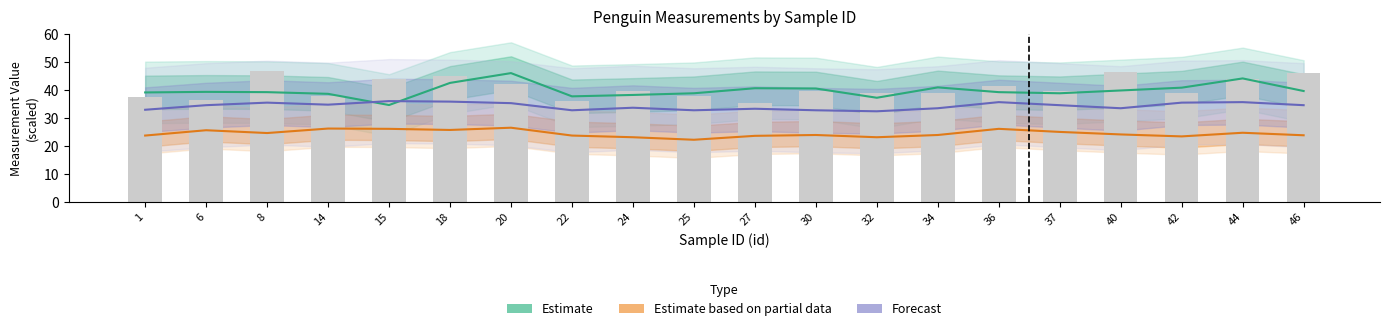

What value does the Estimate series have at 32?

37.2